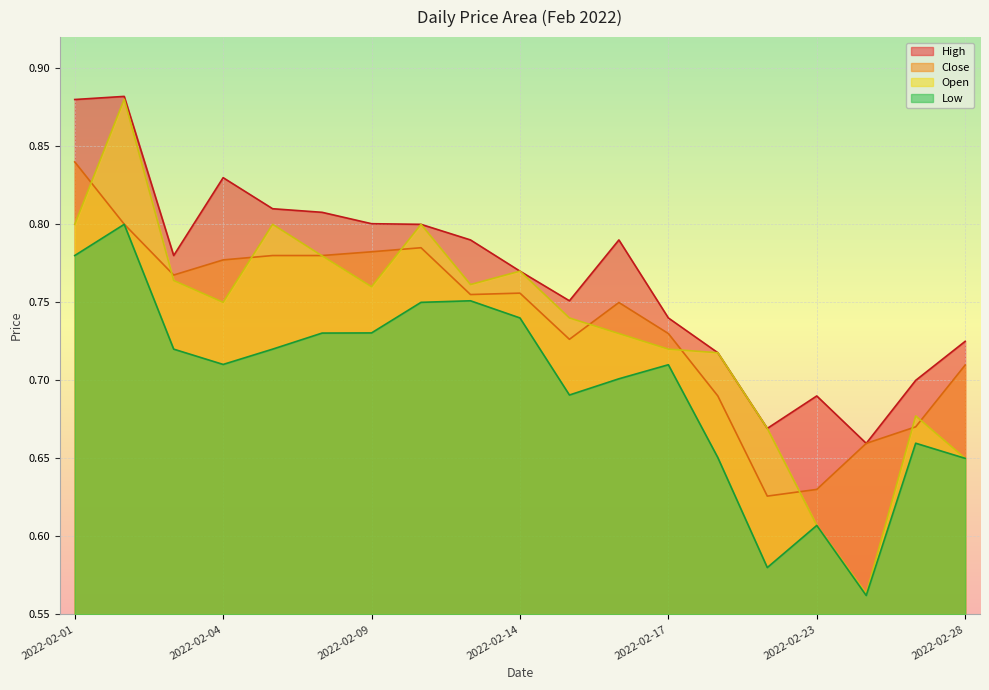

What are all the series names shown in the legend?

High, Close, Open, Low